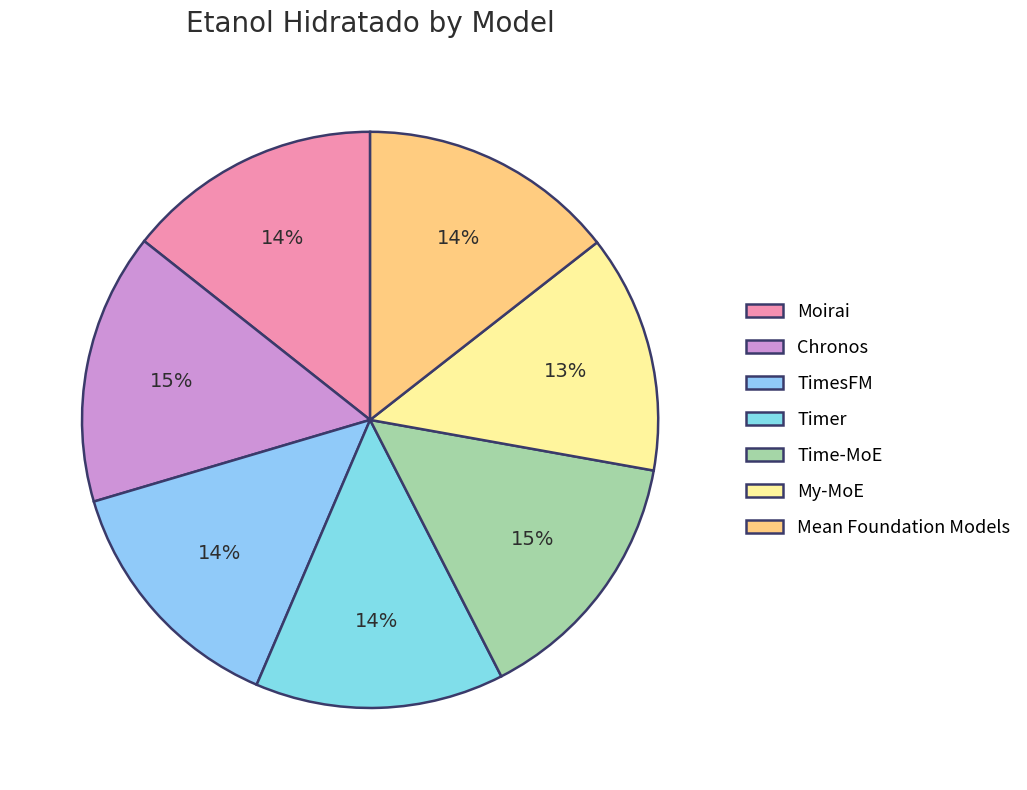

What percentage is the Timer slice, to the nearest percent?

14%